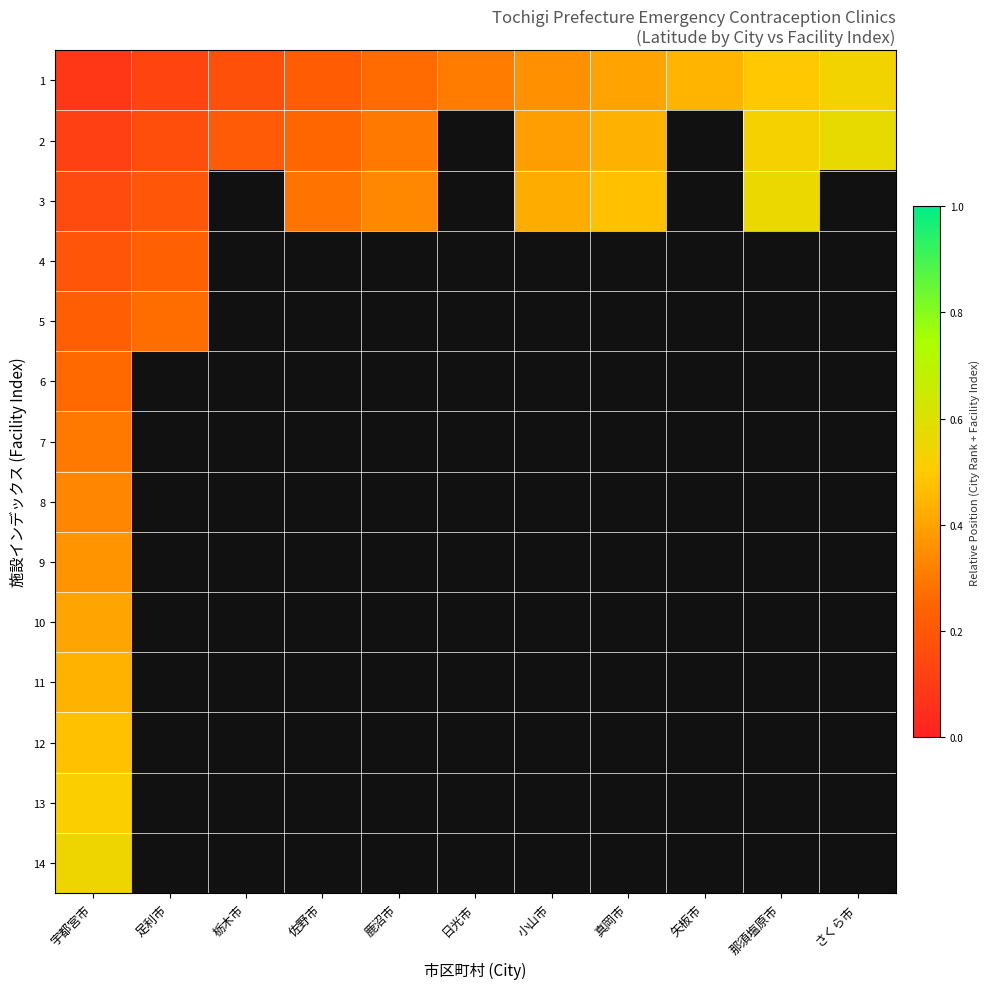

Which series changed the most between 小山市 and さくら市?

1